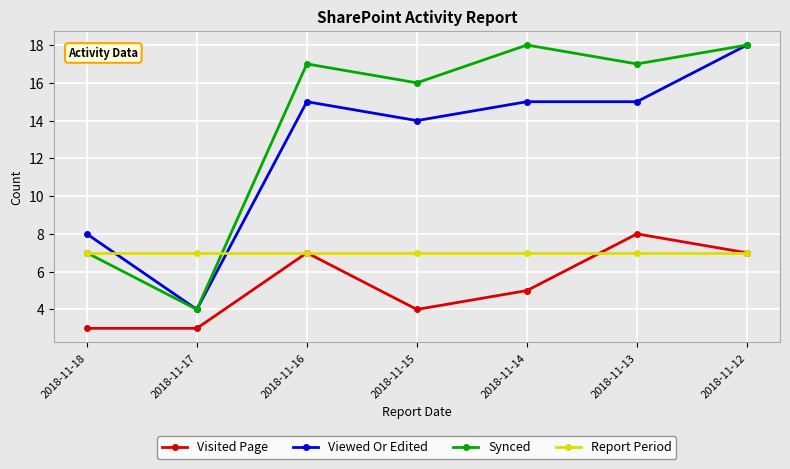

What is the value of the Synced point at the 1st from the left?

7